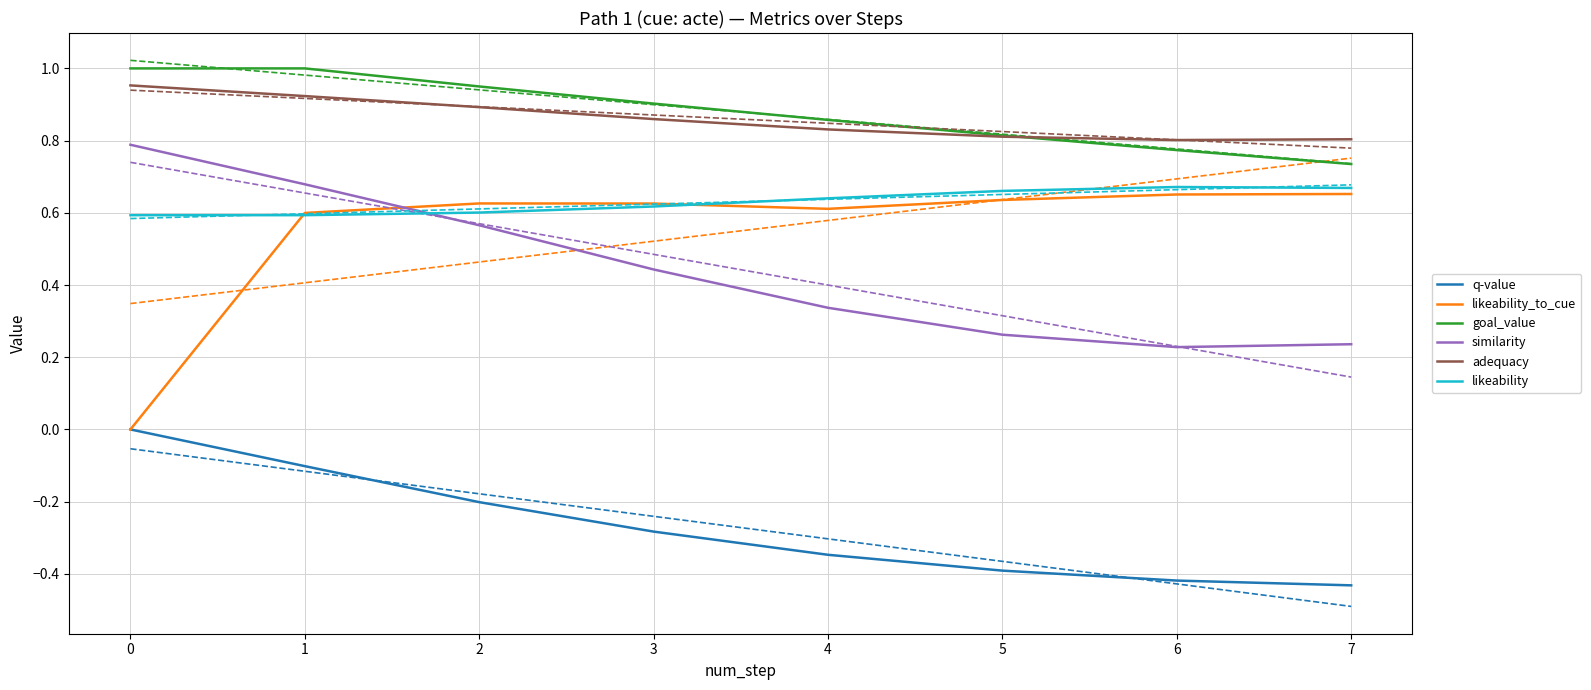

Rank the series at 1 from highest to lowest value.

goal_value, adequacy, similarity, likeability_to_cue, likeability, q-value